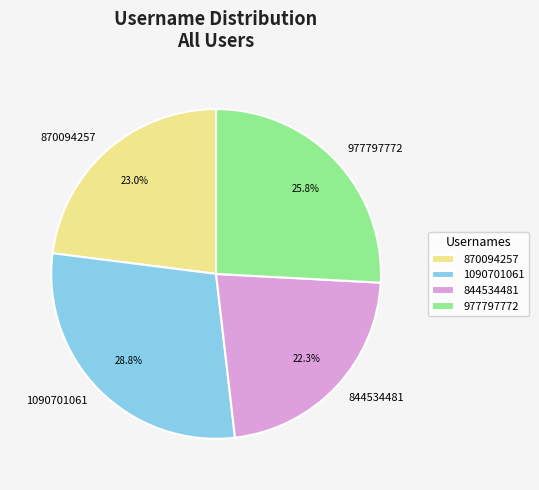

Rank the categories by value from lowest to highest.

844534481, 870094257, 977797772, 1090701061